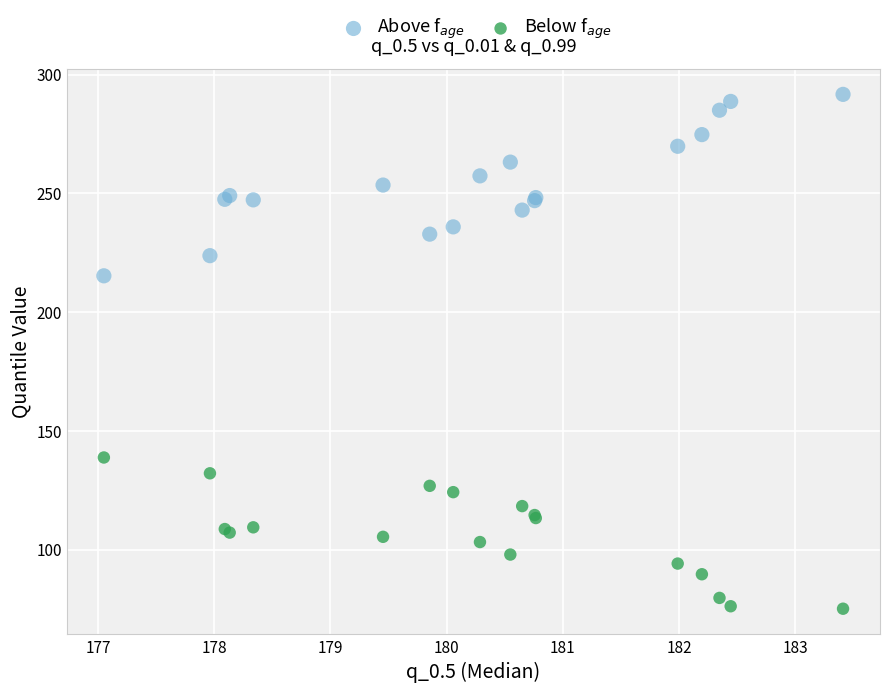

Which series has the widest spread of Y values?

Above f$_{age}$